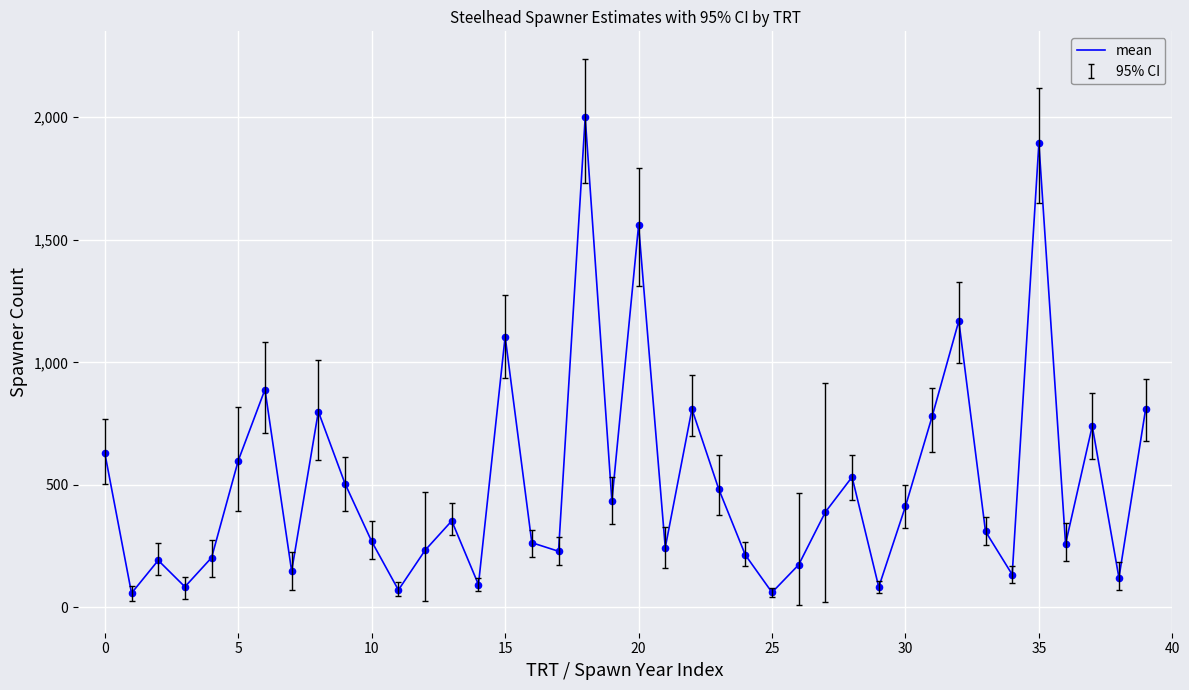

What is the smallest value displayed?

58